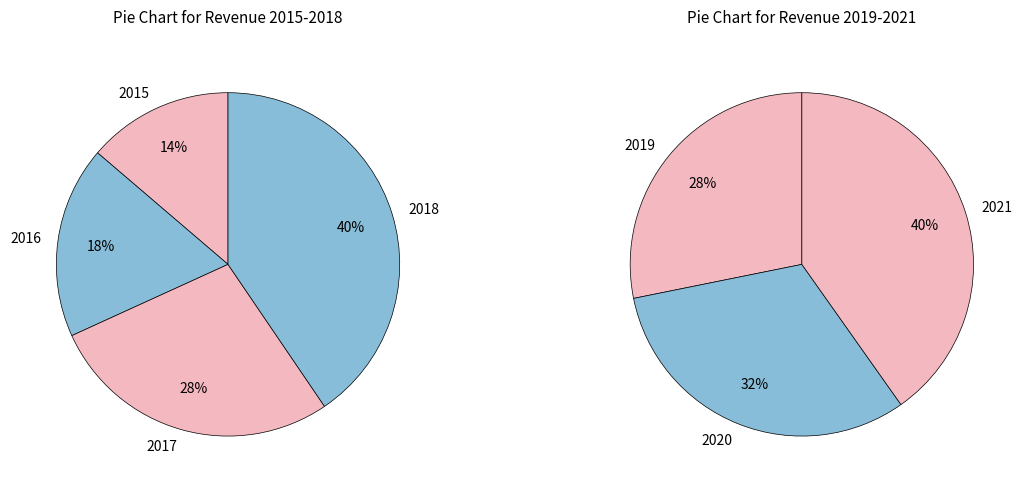

Does 2016 account for over 50% of the chart?

No